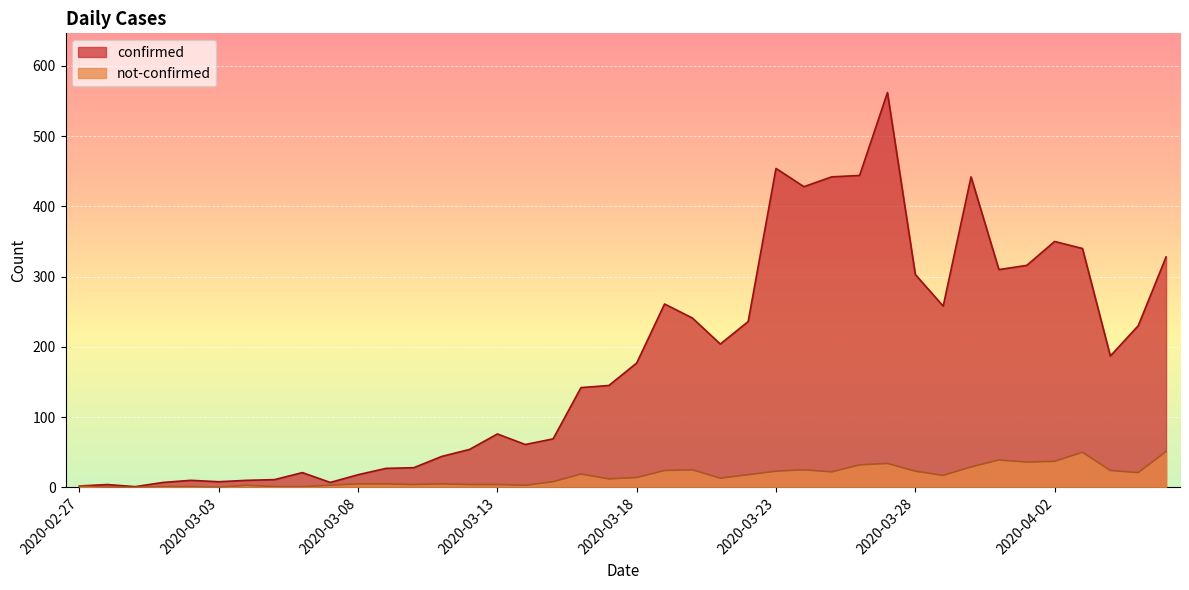

Which series has the largest range (max minus min)?

confirmed